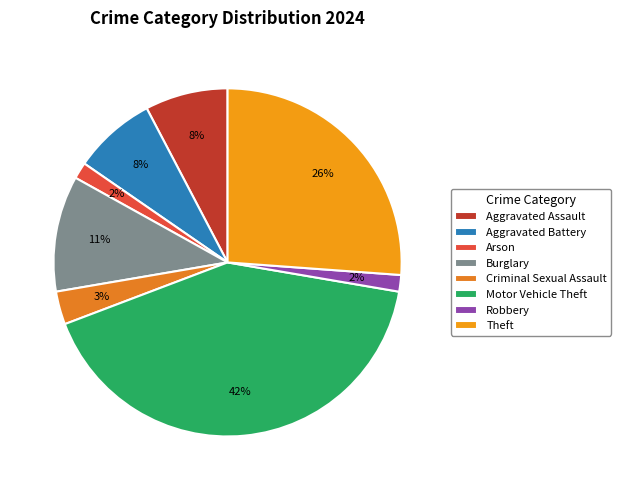

Which slice is the largest?

Motor Vehicle Theft